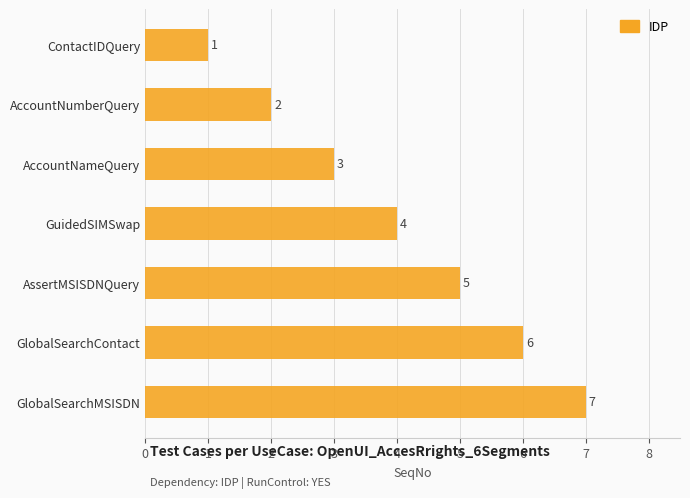

How many categories are shown in the chart?

7